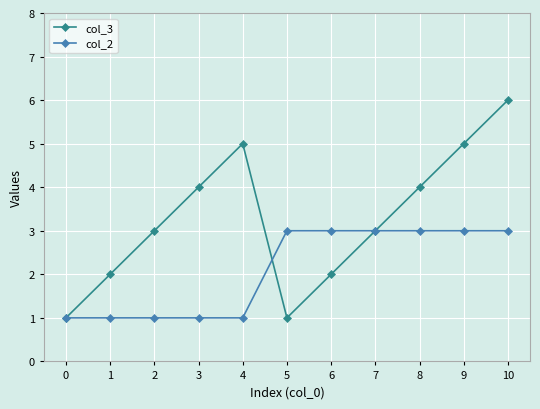

What is the total value across all series at 0?

2